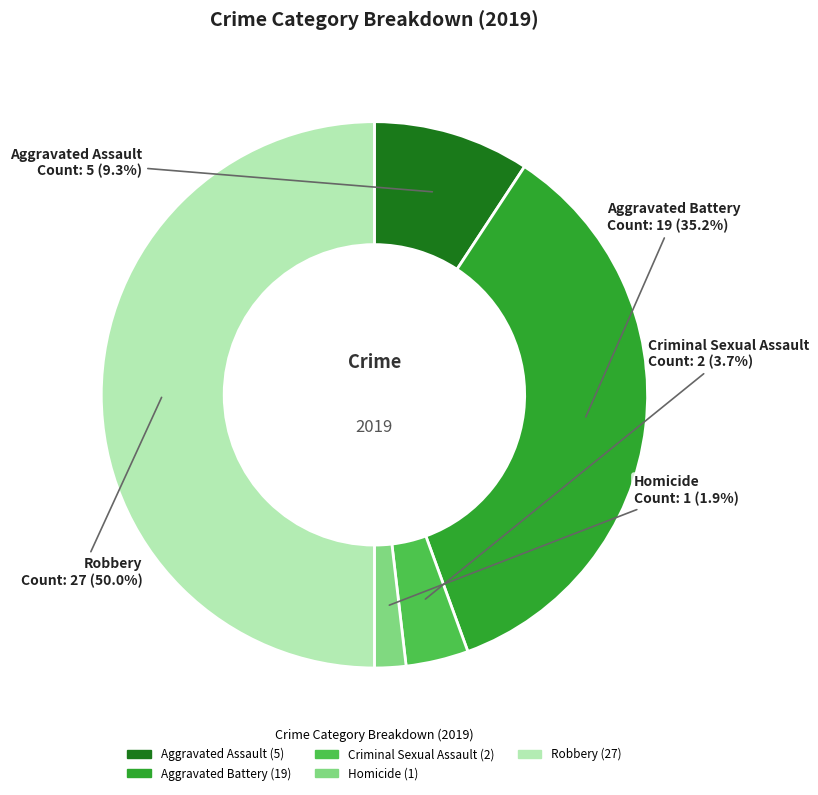

Which slice is the largest?

Robbery